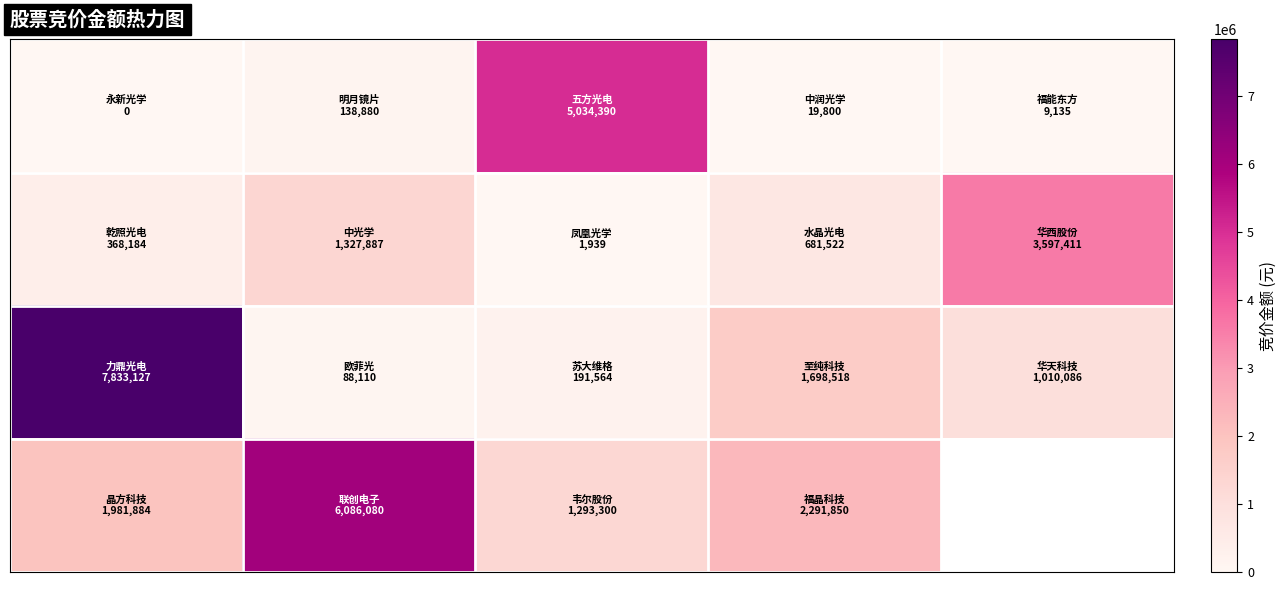

What is the total value across all series at 3?

4691690.0